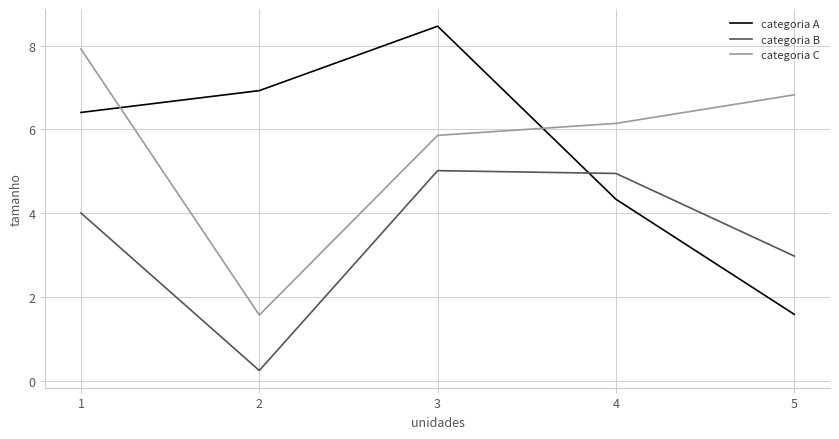

What is the maximum value for categoria B?

5.0